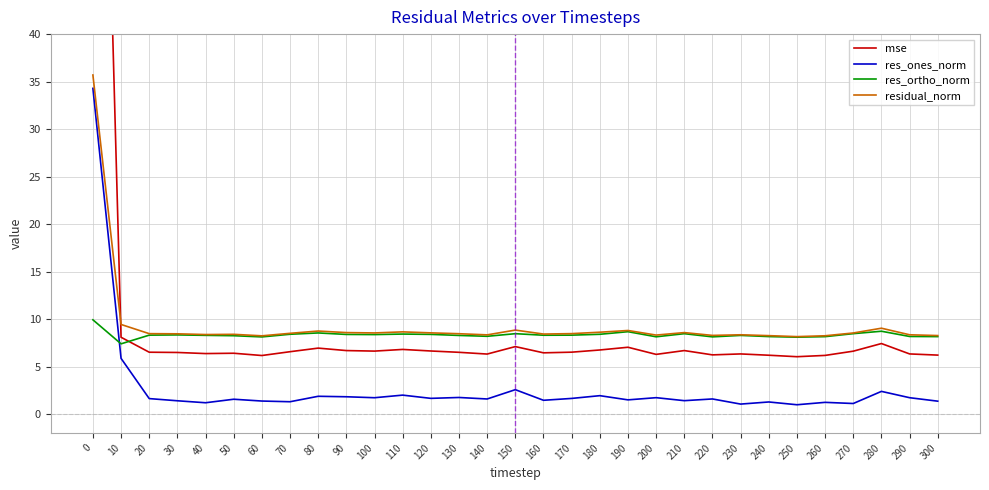

True or false: res_ones_norm and mse intersect in this chart.

False